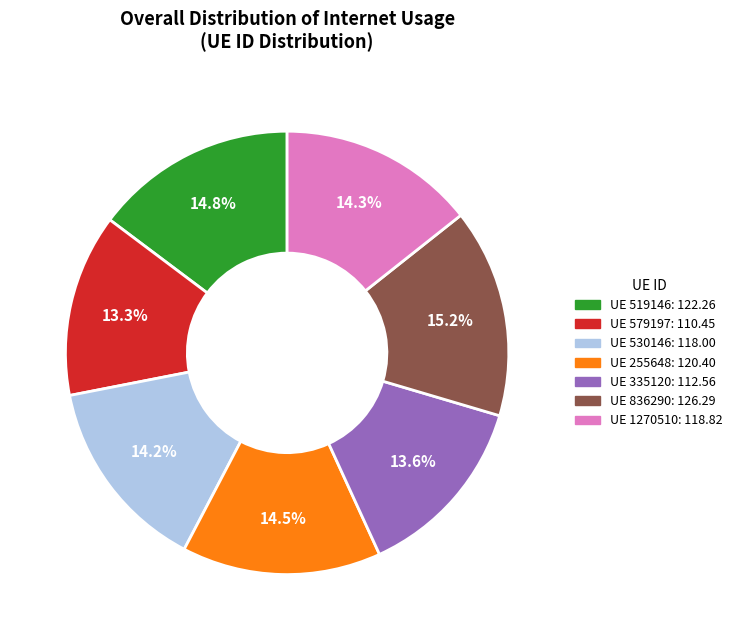

Is there any slice that represents more than half of the pie?

No